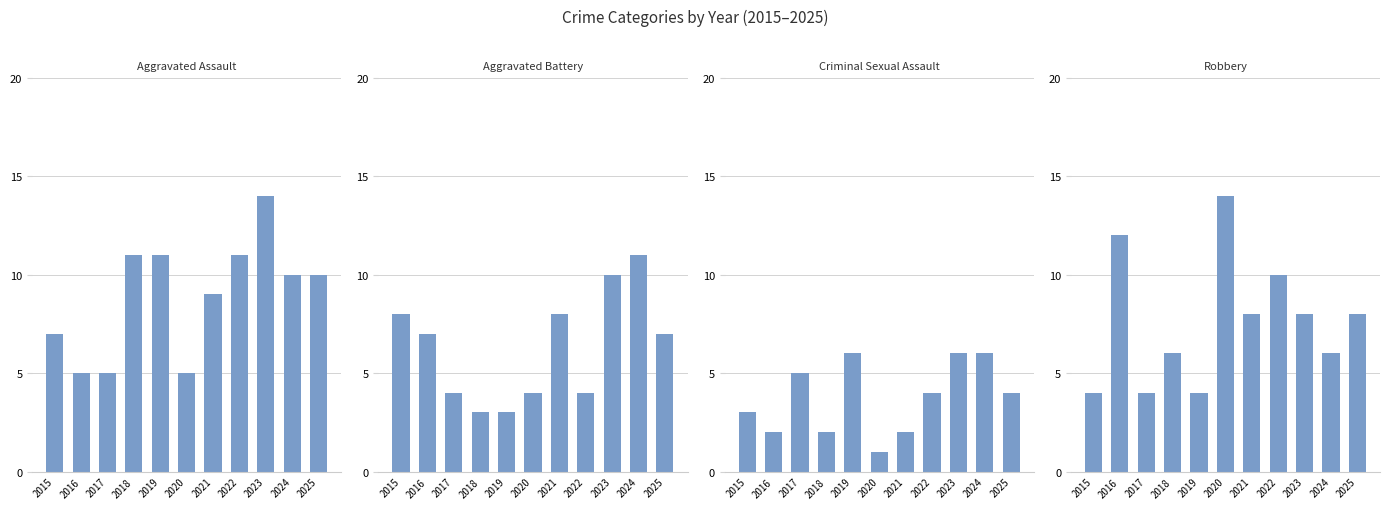

Reading right to left, extract all data points from this chart.

Aggravated Assault: 10	10	14	11	9	5	11	11	5	5	7
Aggravated Battery: 7	11	10	4	8	4	3	3	4	7	8
Criminal Sexual Assault: 4	6	6	4	2	1	6	2	5	2	3
Robbery: 8	6	8	10	8	14	4	6	4	12	4